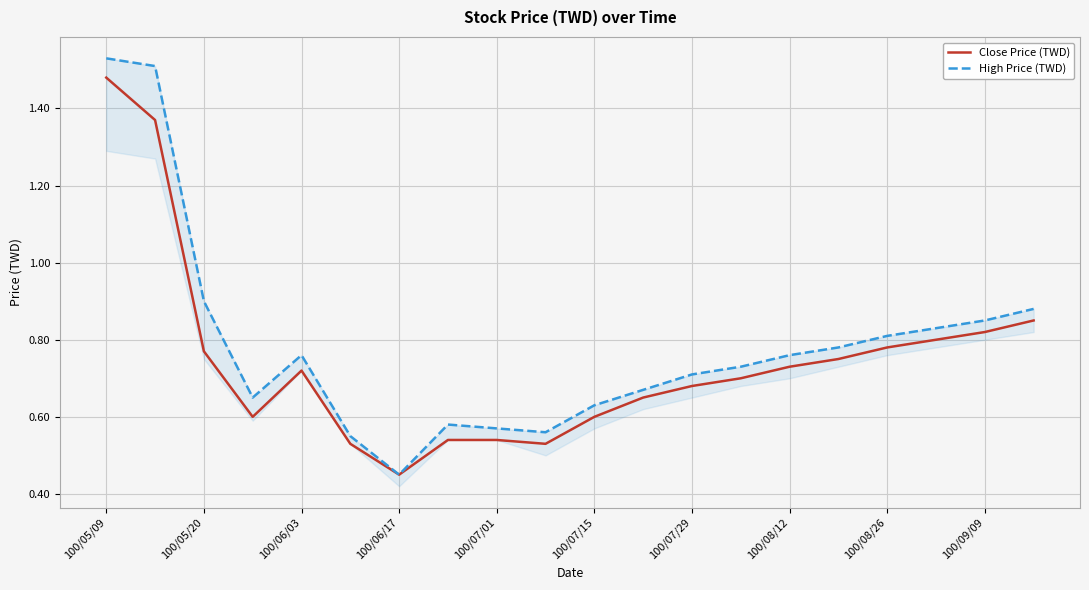

At which label does Close Price (TWD) reach its peak?

100/05/09